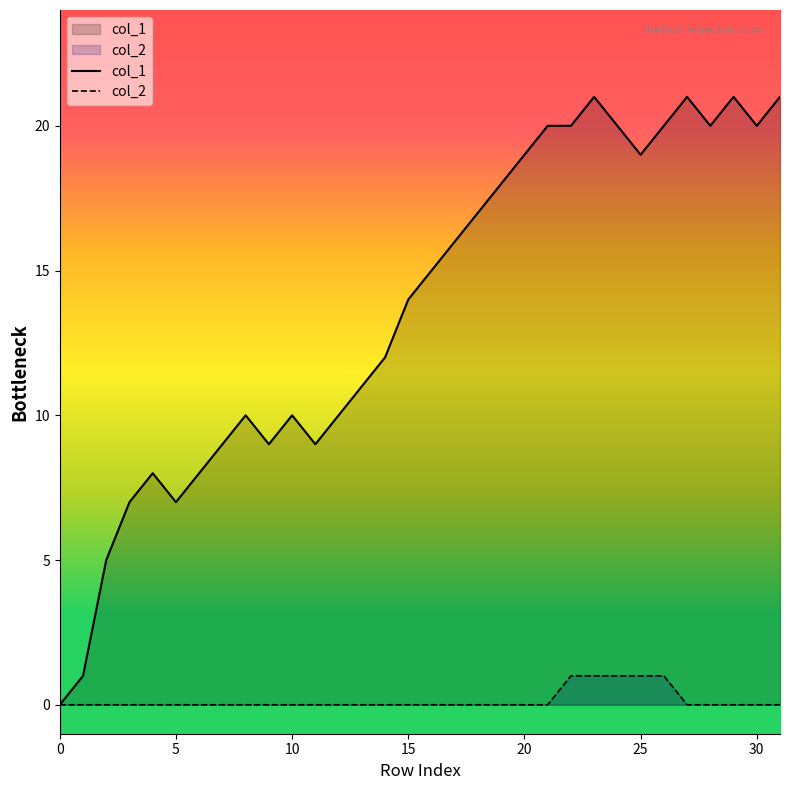

The value of col_1 at 25 is 12. True or false?

False